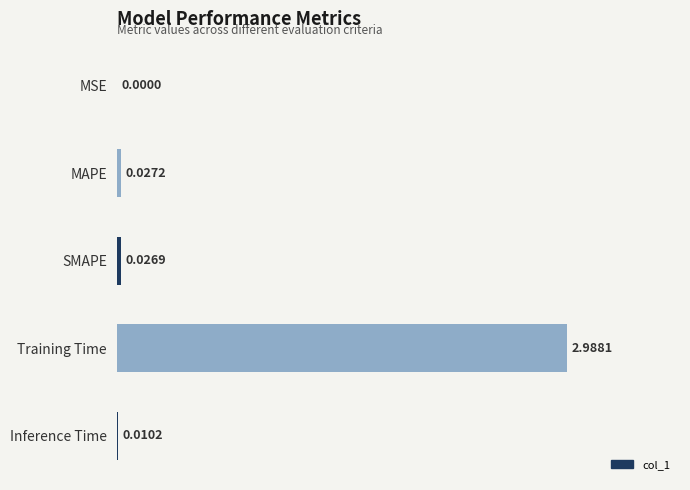

Which has a higher value, Inference Time or MAPE?

MAPE